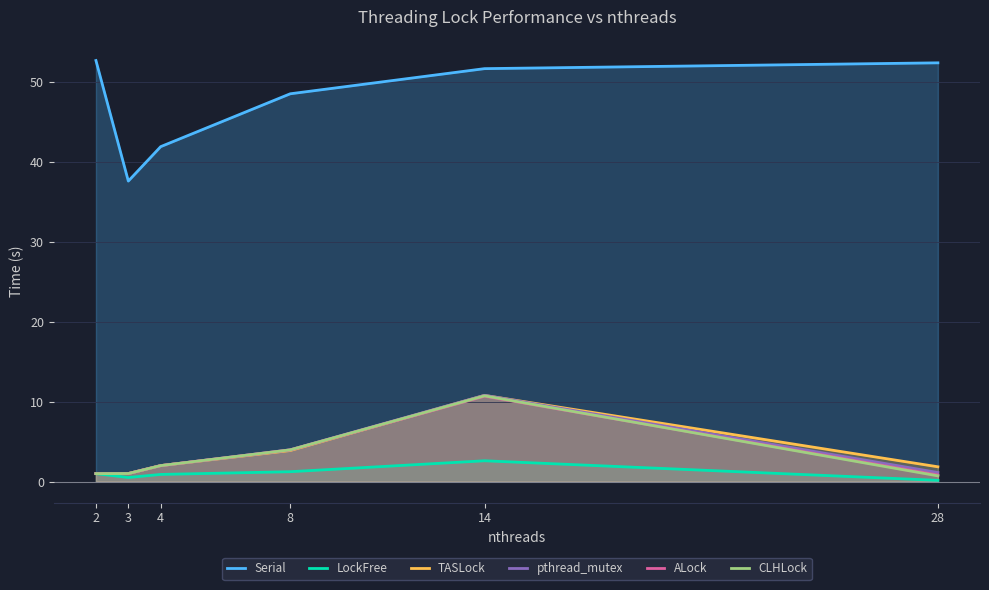

Reading right to left, extract all data points from this chart.

Serial: 52.4	51.6	48.5	41.9	37.6	52.7
LockFree: 0.1	2.6	1.2	0.9	0.5	1.0
TASLock: 1.8	10.8	3.9	2.0	1.0	1.0
pthread_mutex: 1.1	10.8	4.0	2.0	1.0	1.0
ALock: 0.8	10.7	4.0	2.0	1.0	1.0
CLHLock: 0.7	10.7	4.0	2.0	1.0	1.0